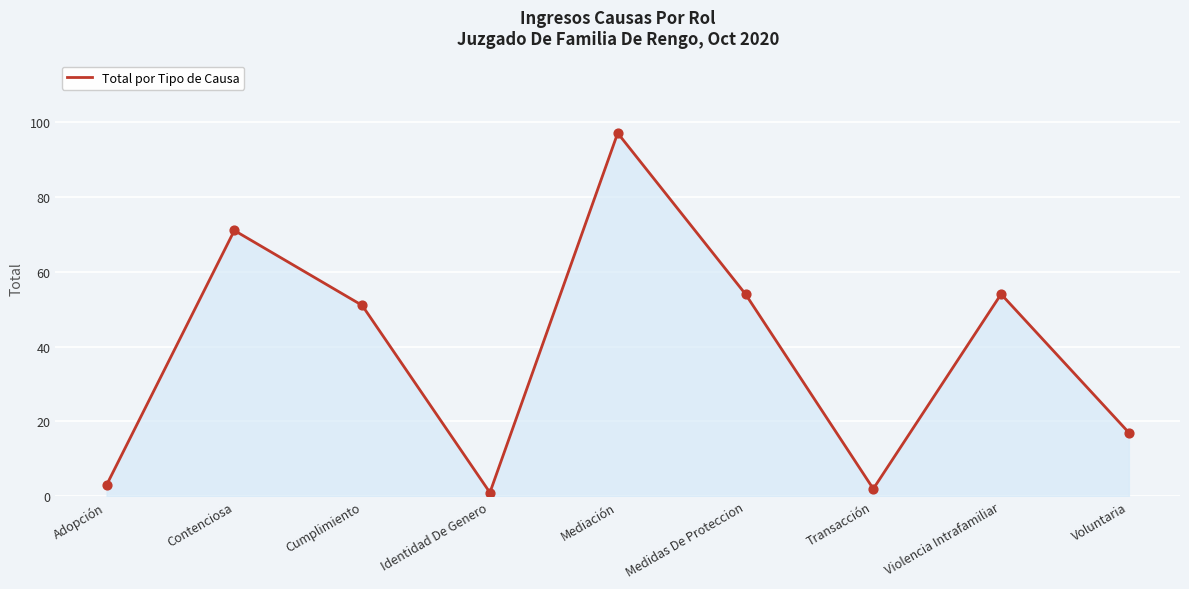

Between Transacción and Adopción, which is larger?

Adopción